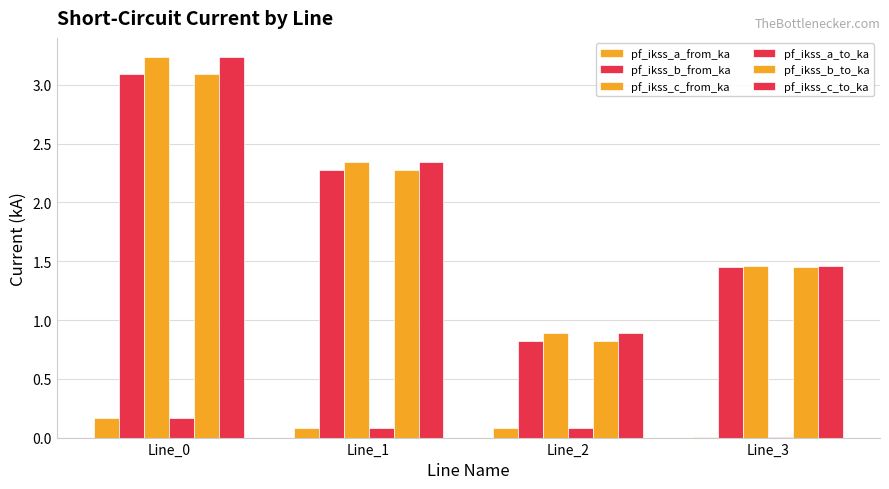

Which series has the largest range (max minus min)?

pf_ikss_c_from_ka